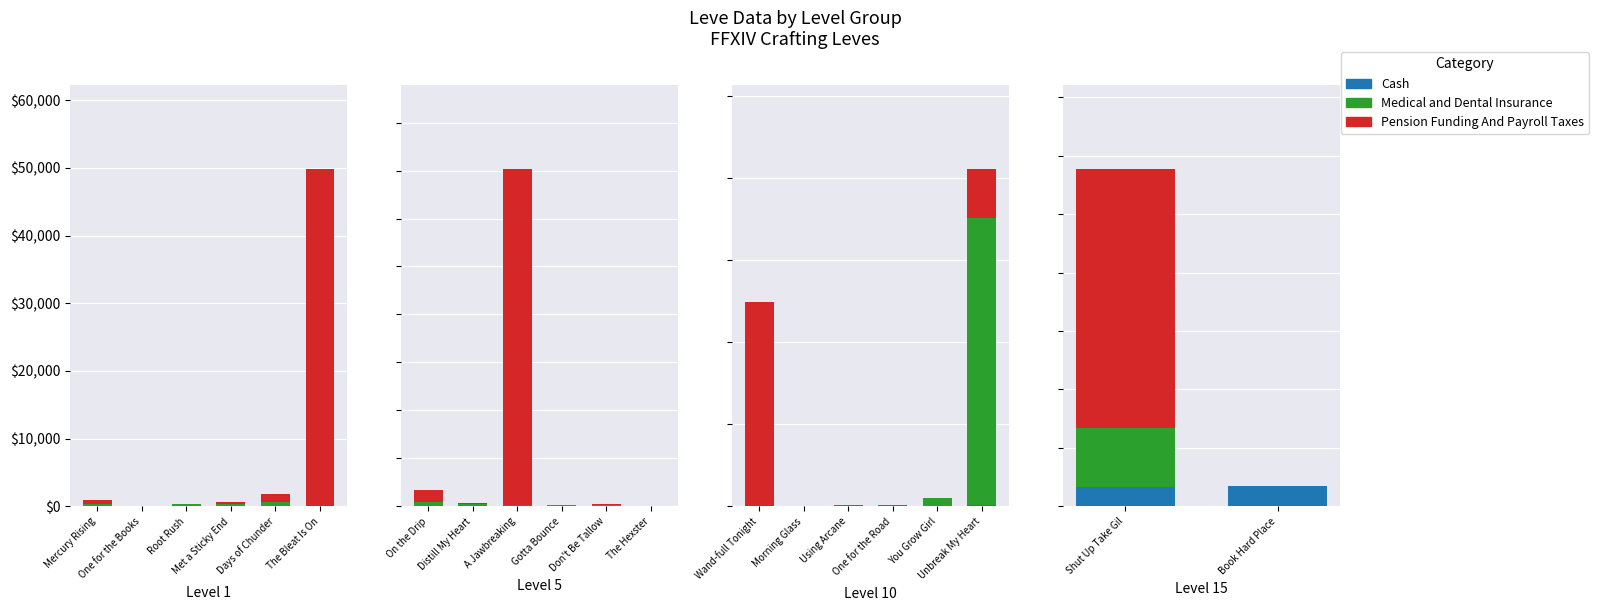

How many values in the Cash series are below 174?

1